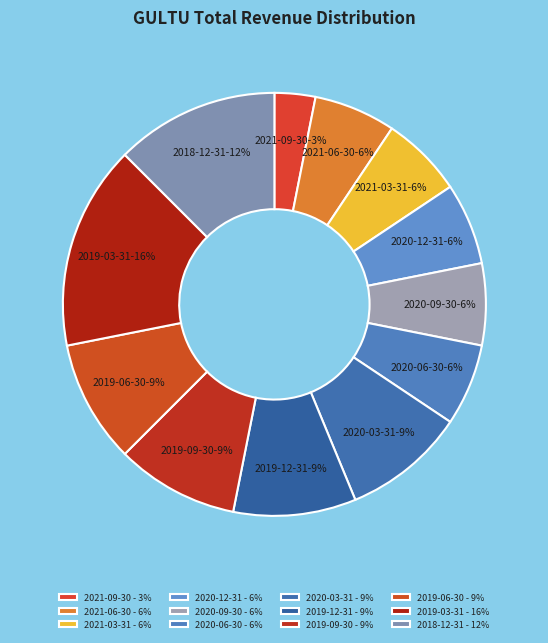

The 2021-06-30 slice represents 6% of the pie. True or false?

True